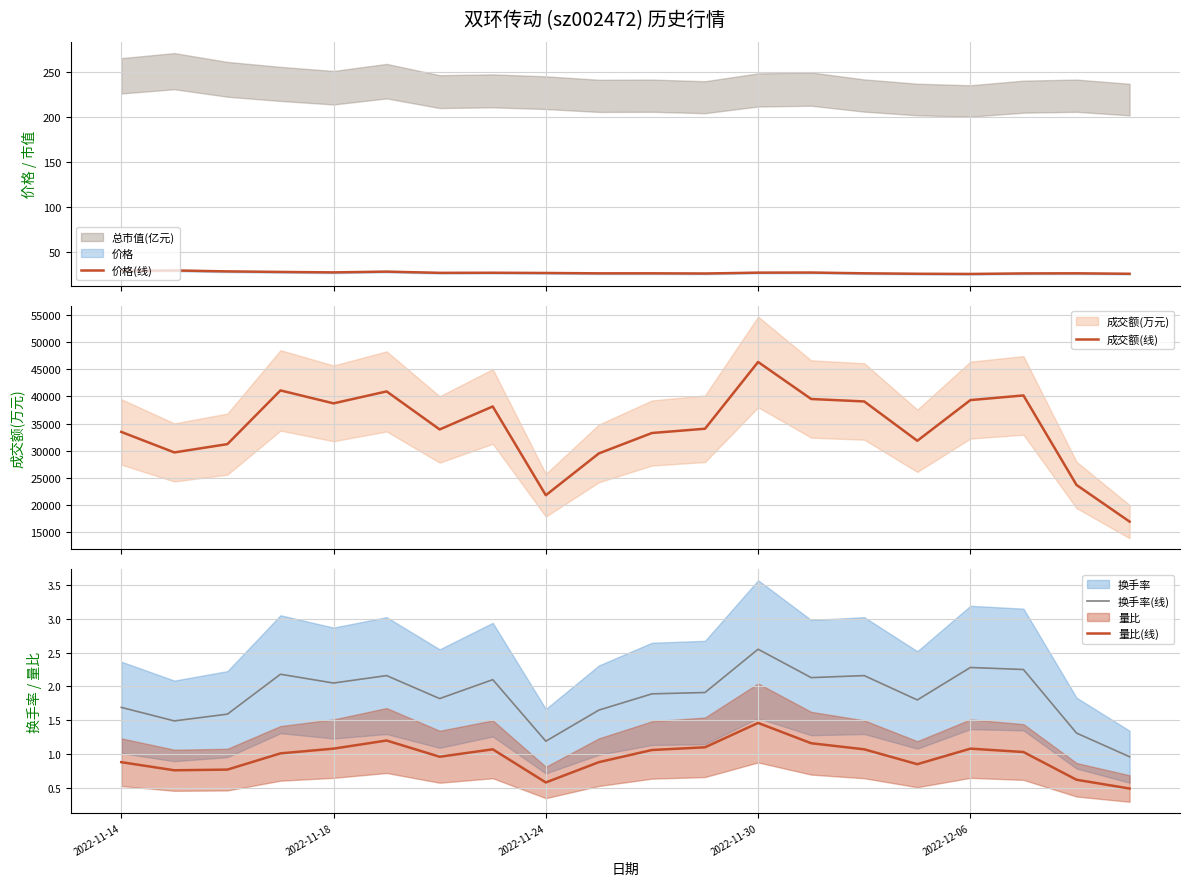

What is the maximum value for 价格(线)?

29.6